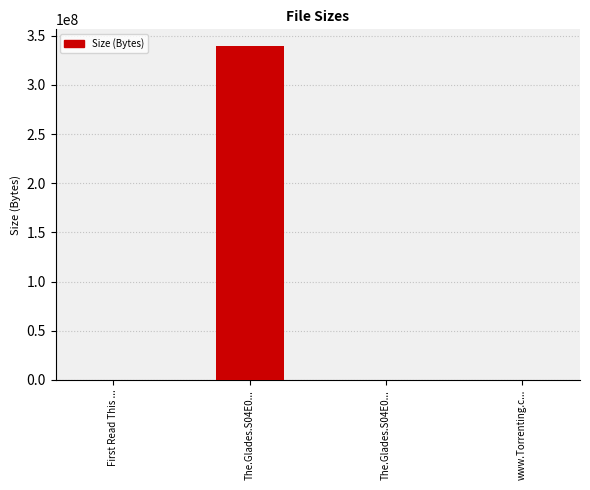

What is the value of the 4th bar from the left?

382